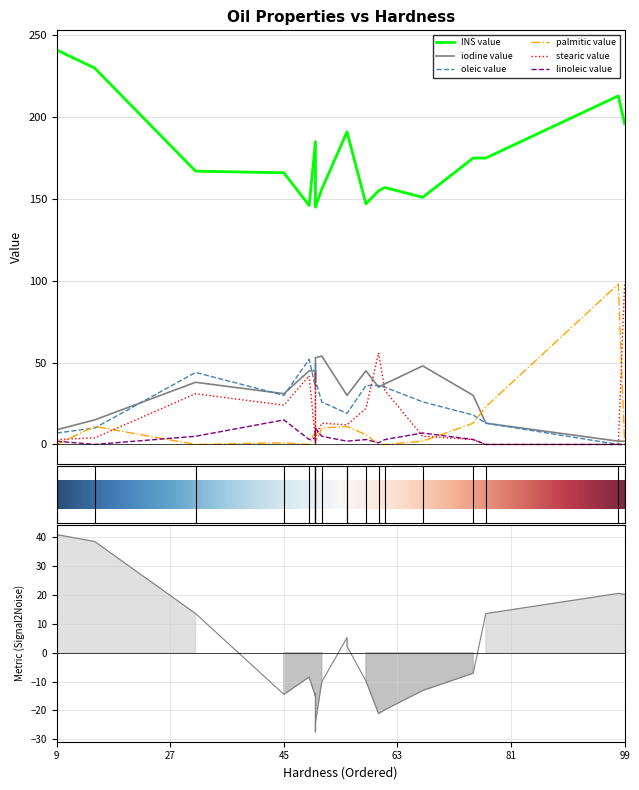

The value of linoleic value at ucuuba is 7. True or false?

False